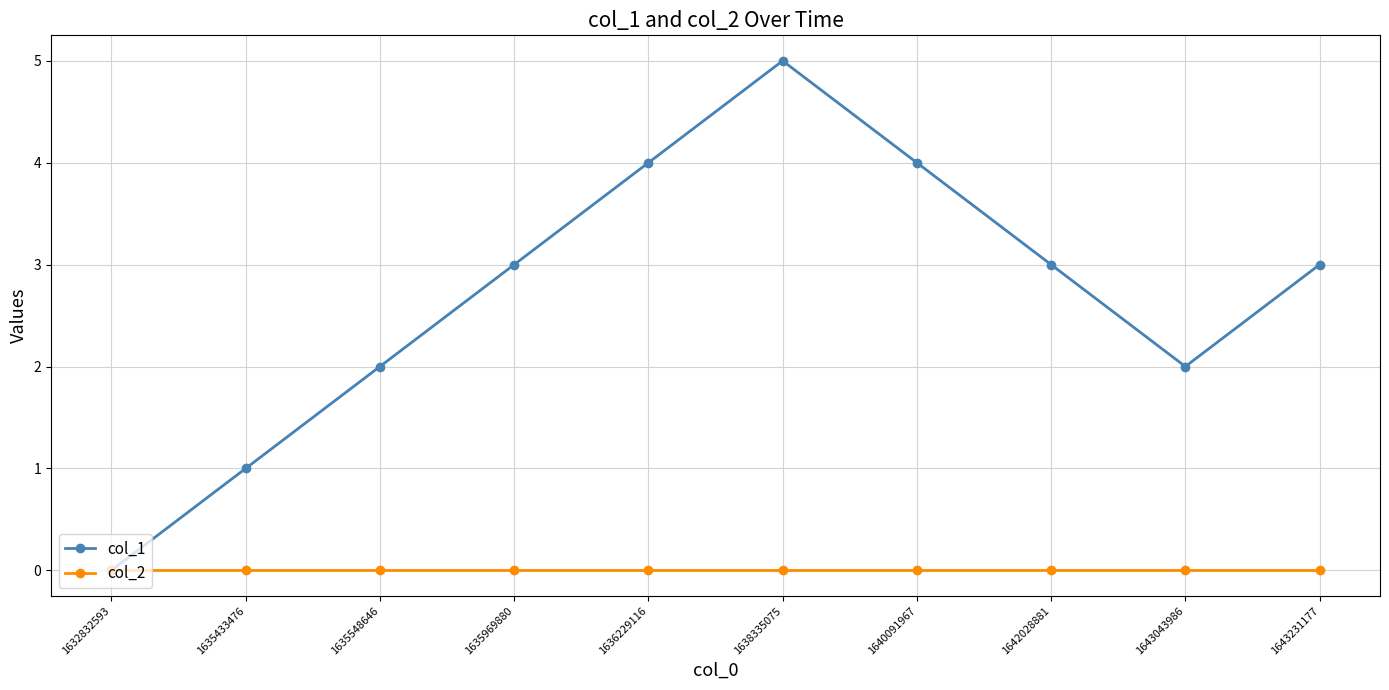

At which category is the sum across all series the highest?

1638335075